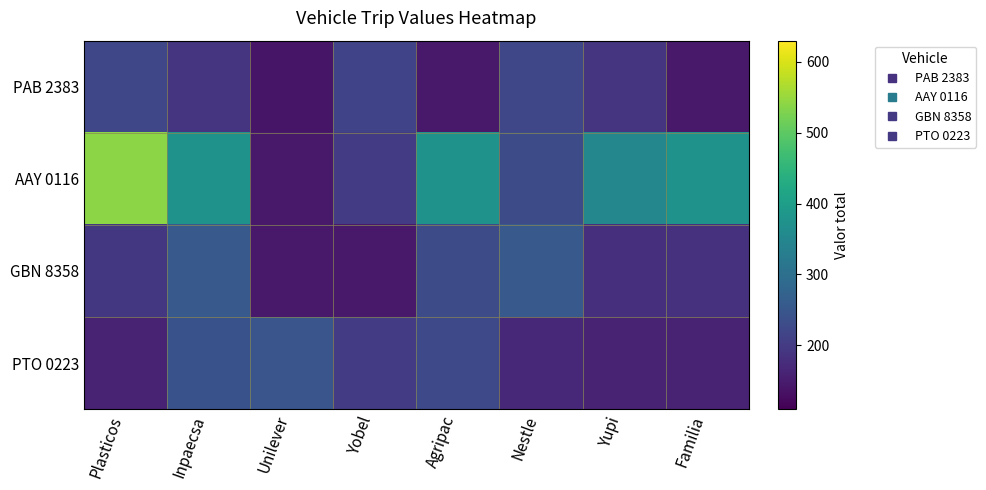

Reading right to left, what are all the values shown in this chart?

PAB 2383: Familia=145.0	Yupi=190.0	Nestle=220.0	Agripac=145.0	Yobel=215.0	Unilever=140.0	Inpaecsa=190.0	Plasticos=220.0
AAY 0116: Familia=375.0	Yupi=350.0	Nestle=230.0	Agripac=375.0	Yobel=200.0	Unilever=145.0	Inpaecsa=375.0	Plasticos=540.0
GBN 8358: Familia=185.0	Yupi=180.0	Nestle=255.0	Agripac=230.0	Yobel=145.0	Unilever=145.0	Inpaecsa=255.0	Plasticos=195.0
PTO 0223: Familia=160.0	Yupi=160.0	Nestle=170.0	Agripac=225.0	Yobel=200.0	Unilever=247.5	Inpaecsa=240.0	Plasticos=160.0